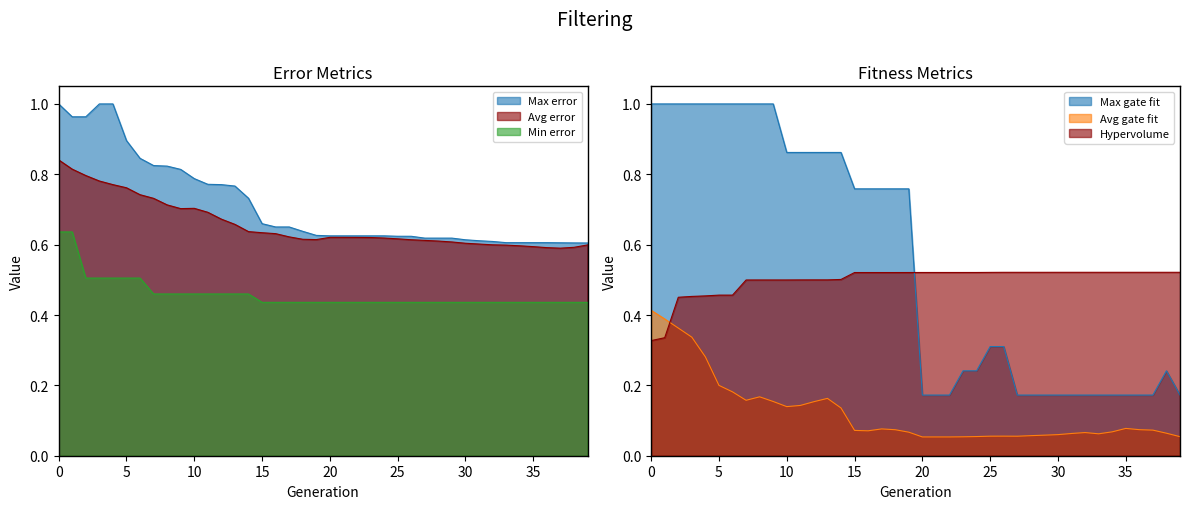

After their last crossing, which series has the higher values: Min error or Max gate fit?

Min error